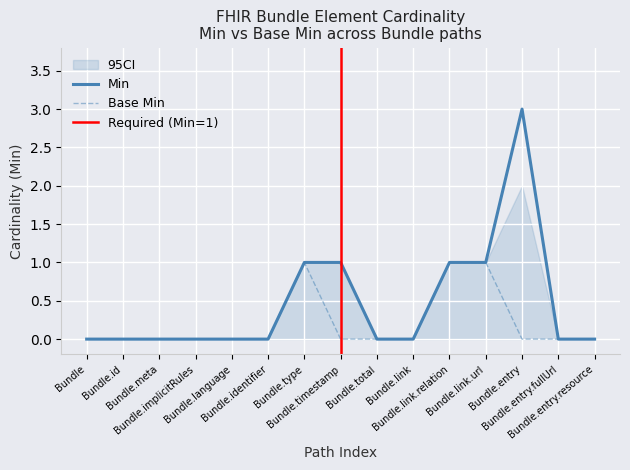

Does the chart display data point markers on the line(s)?

No